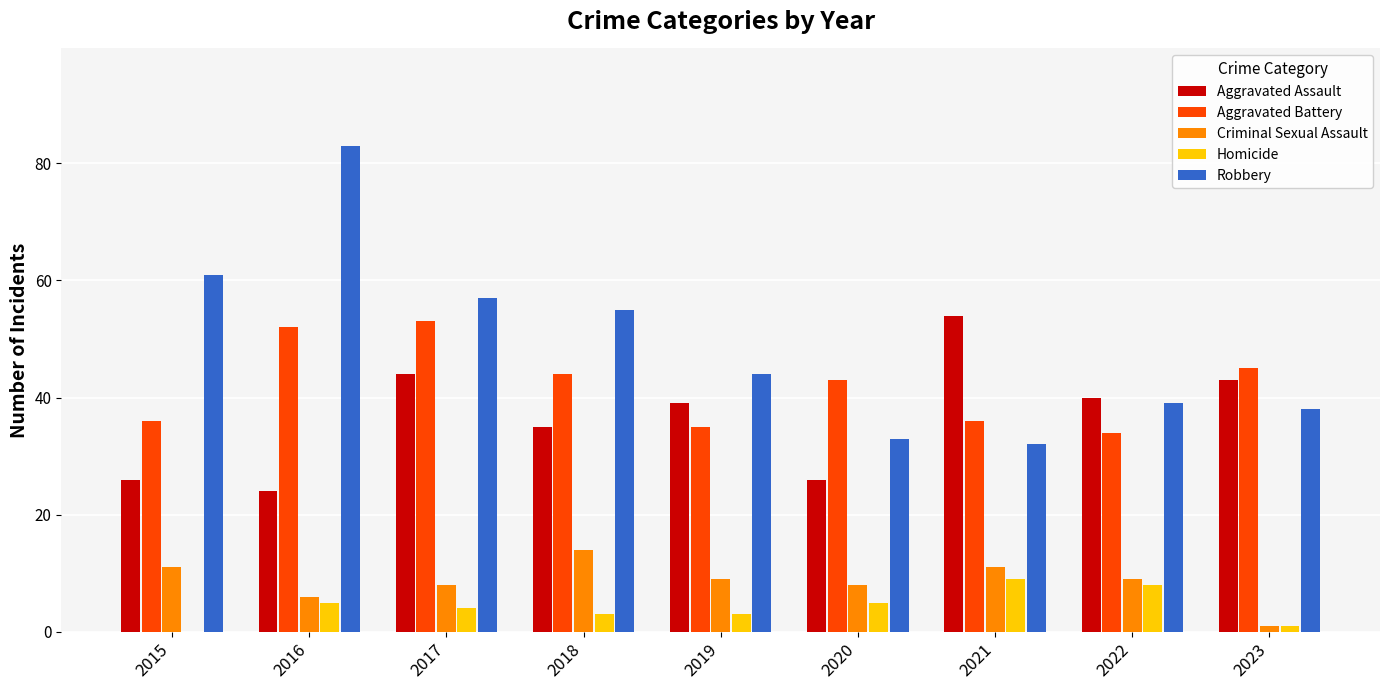

What is the difference between the Homicide values at 2017 and 2016?

1